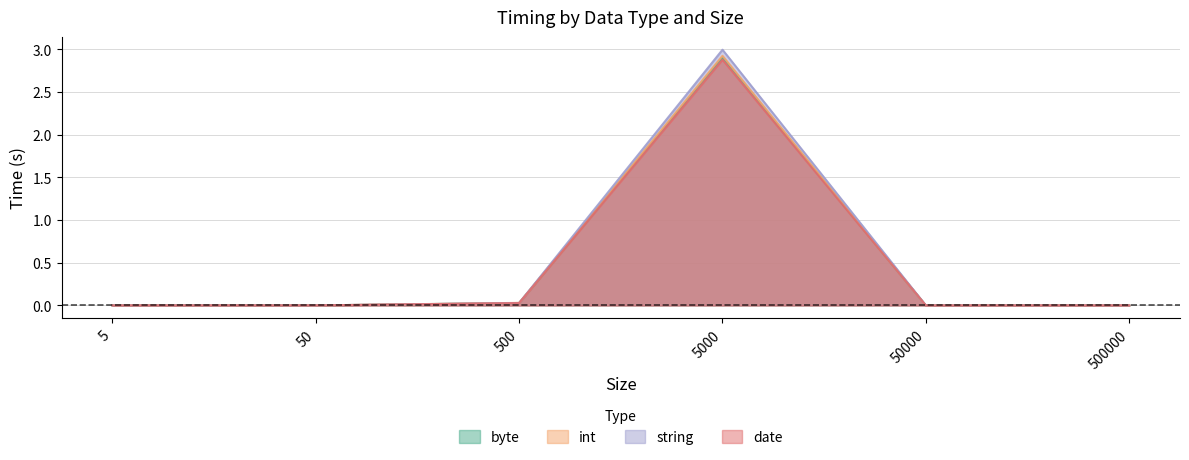

List the labels in order of byte value, largest first.

5000, 500, 50, 5, 50000, 500000